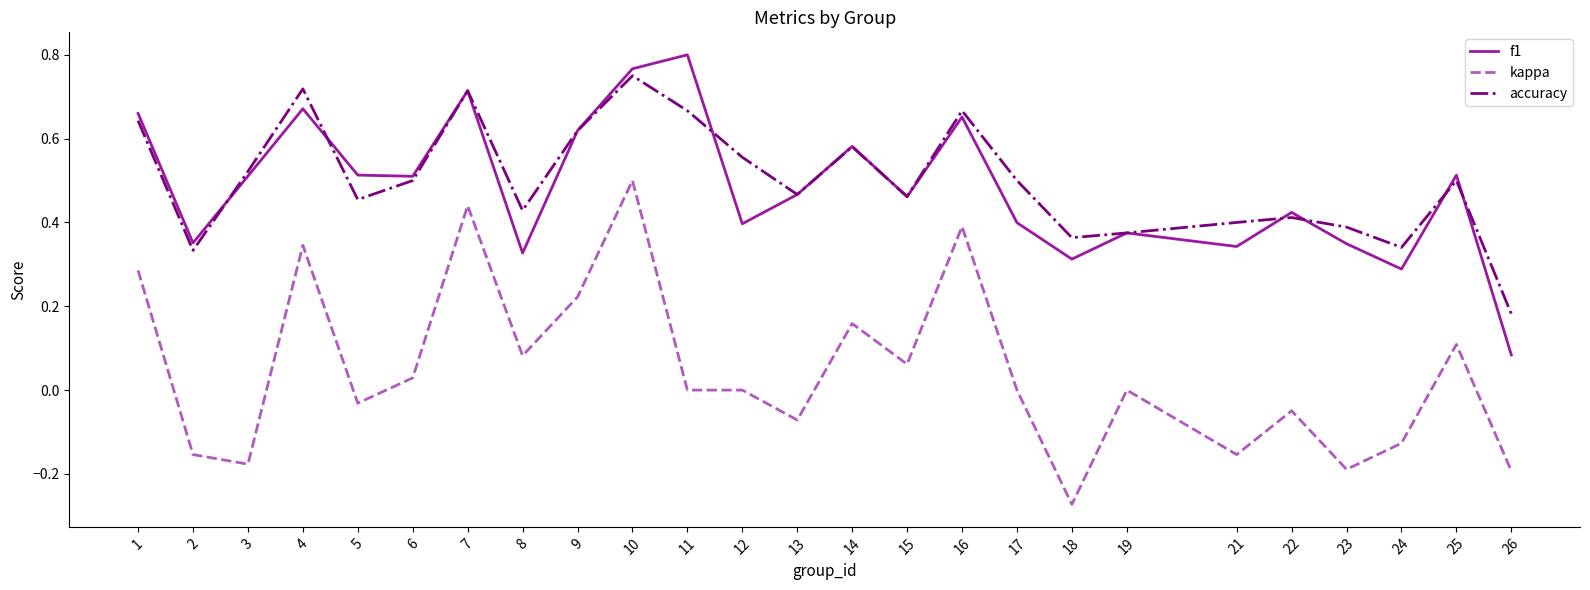

Is this an area chart (filled region under the line)?

No